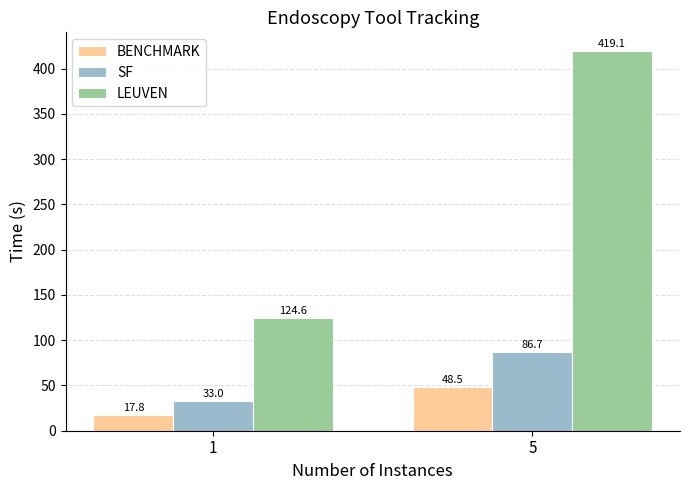

How many bars are there in each group?

3